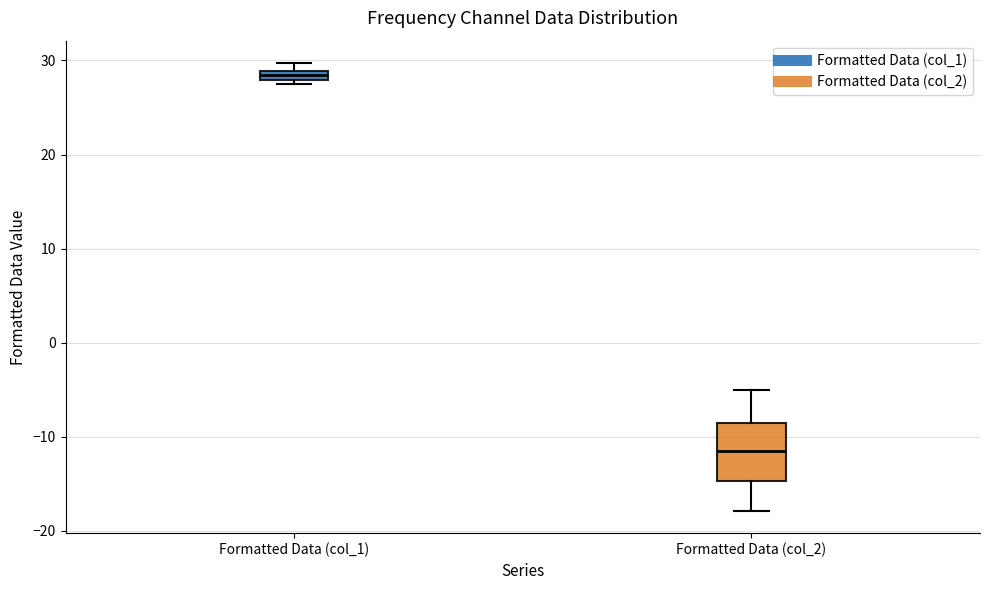

Where is the lower edge of the box for Formatted Data (col_1) on the y-axis? The values are not printed on the chart, so give them approximately, as read against the axis.

28